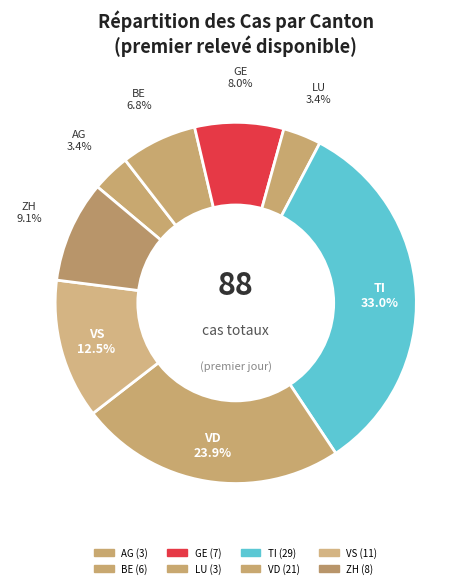

Which has a higher value, BE or ZH?

ZH